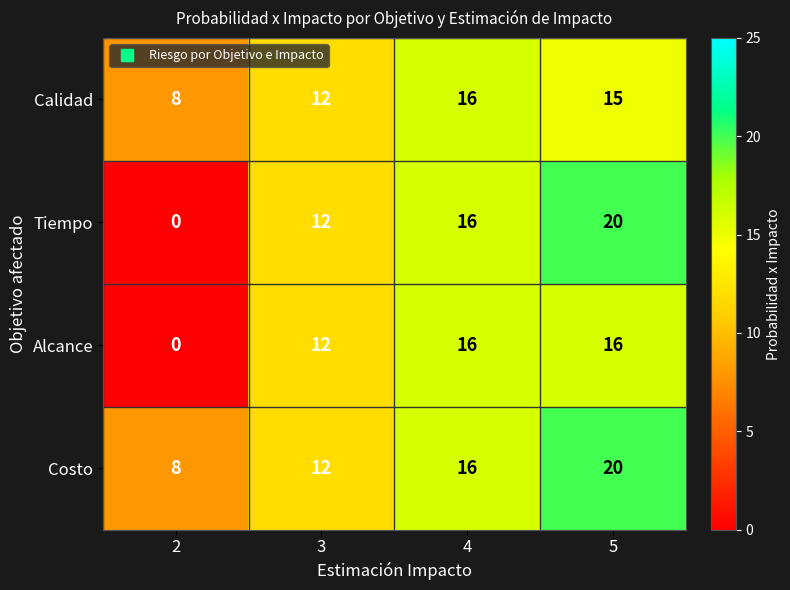

What is the difference between the second highest and second lowest values in the Calidad series?

3